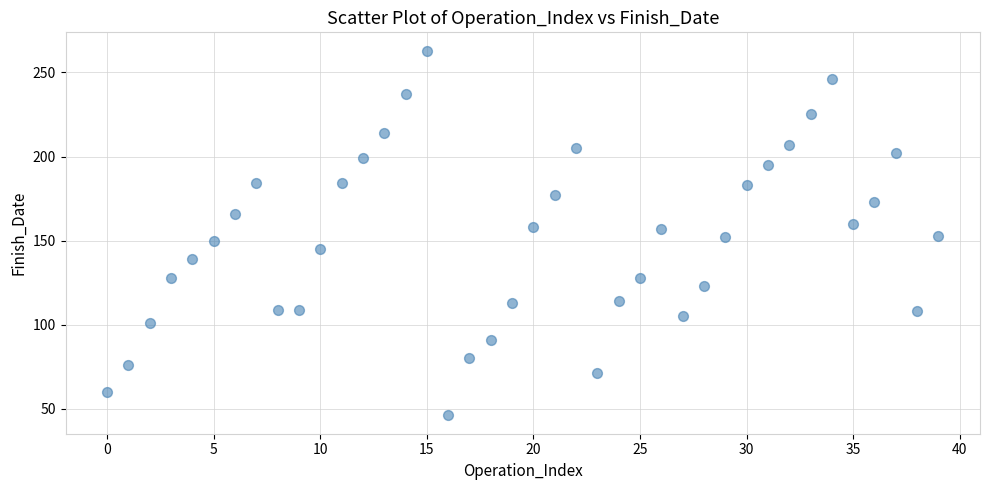

What is the range of Y values (max minus min)?

217